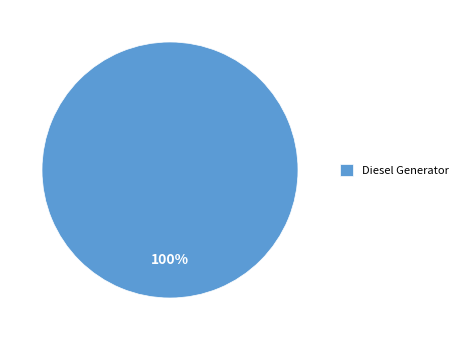

True or false: Diesel Generator accounts for 100% of the total.

True